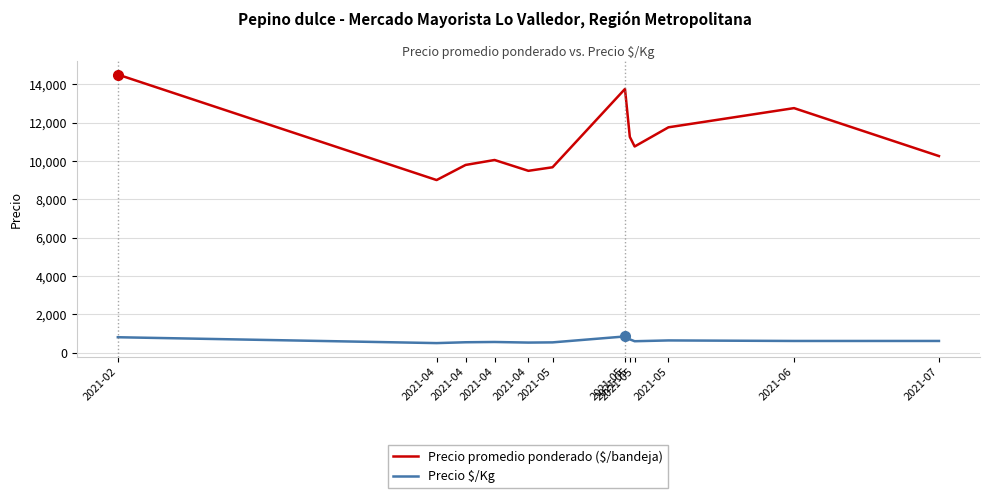

What is the average value of the Precio $/Kg series?

622.6